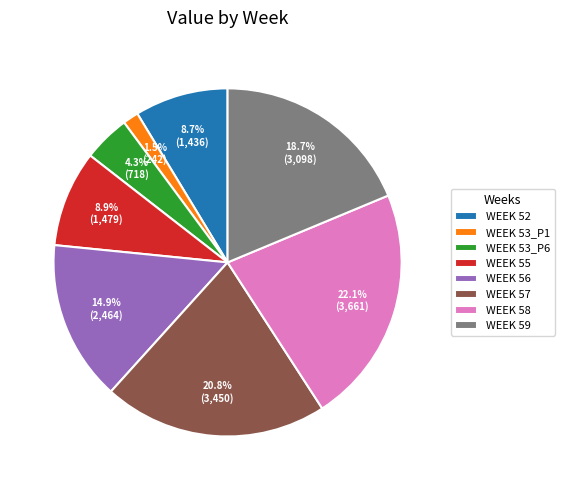

Does WEEK 55 represent more than half of the total?

No